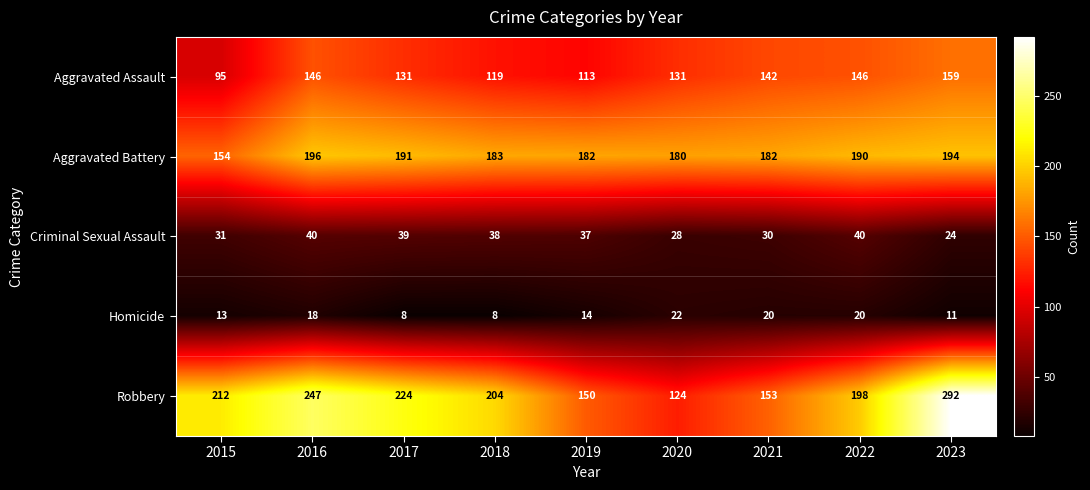

What is the difference between the highest and lowest values at 2023?

281